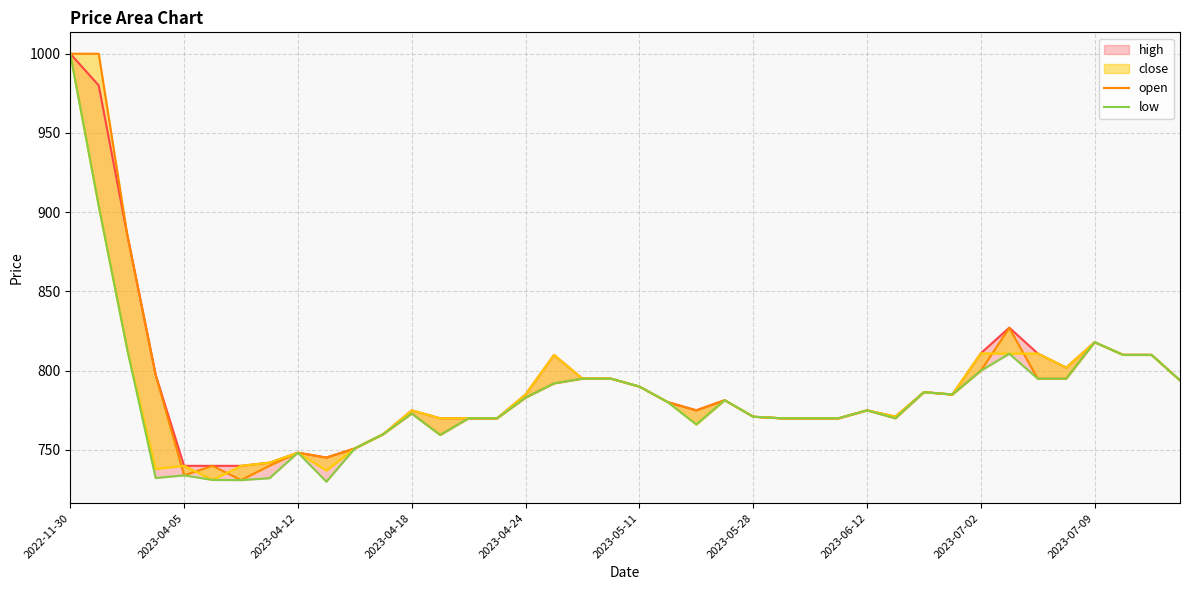

How many categories are shown in the chart?

40